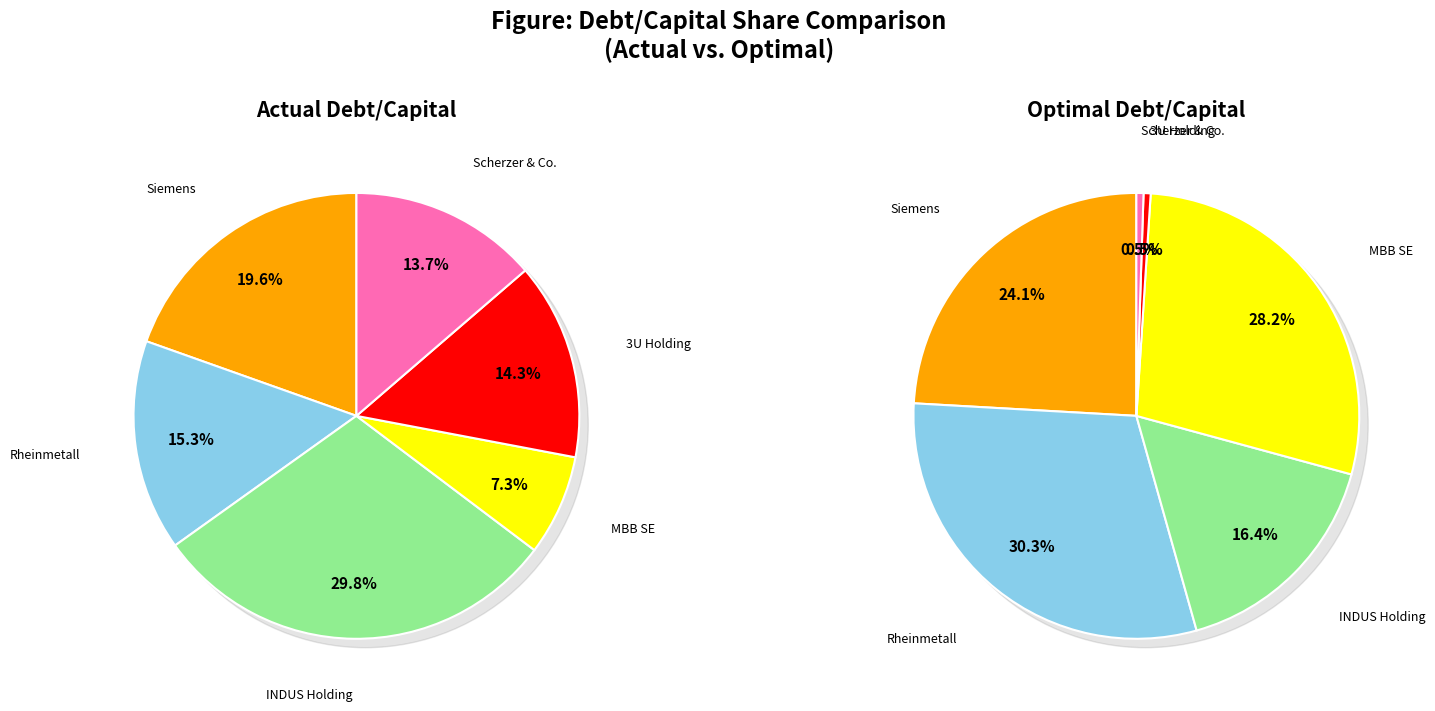

Rank the series by their average value, from highest to lowest.

optimal_debt_capital, actual_debt_capital